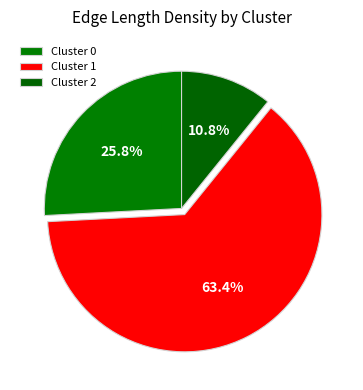

Between Cluster 1 and Cluster 2, which is larger?

Cluster 1